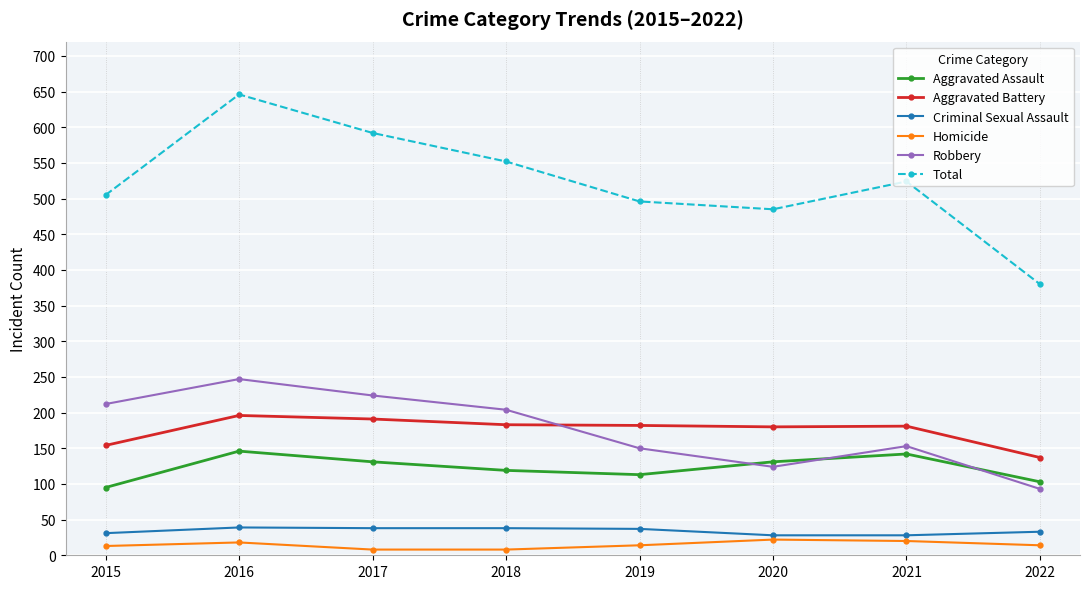

How many categories are shown in the chart?

8